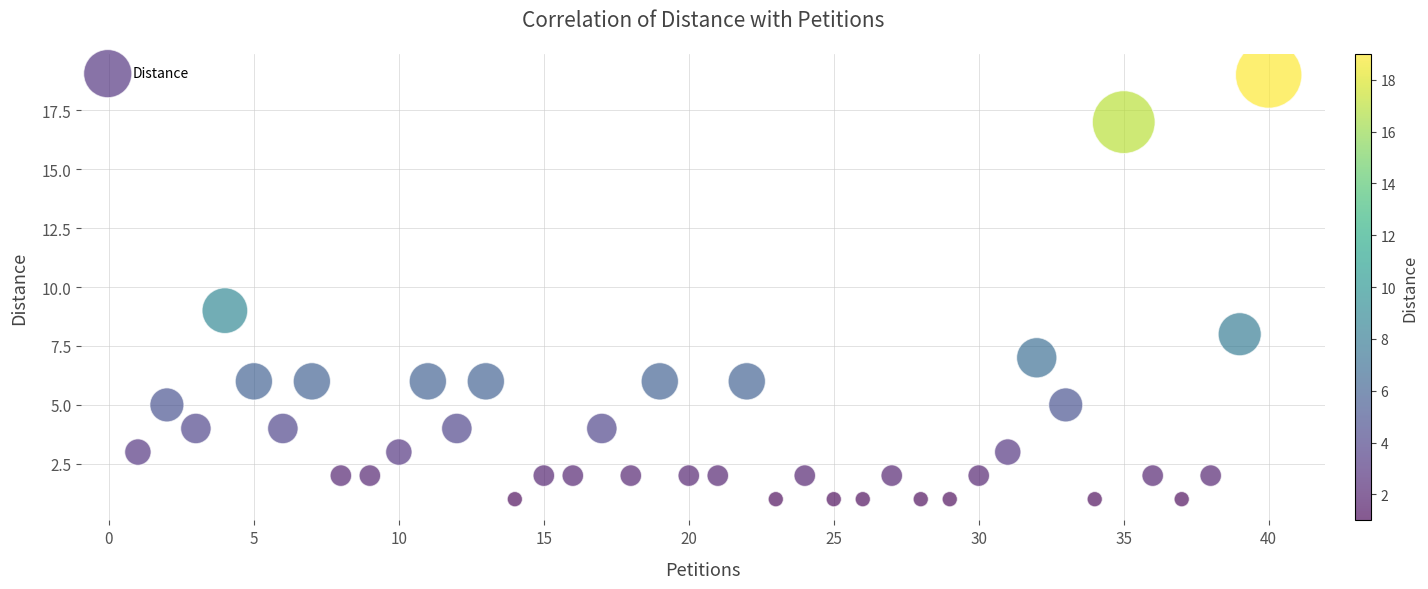

What Y value in the scatter plot is closest to 10?

9